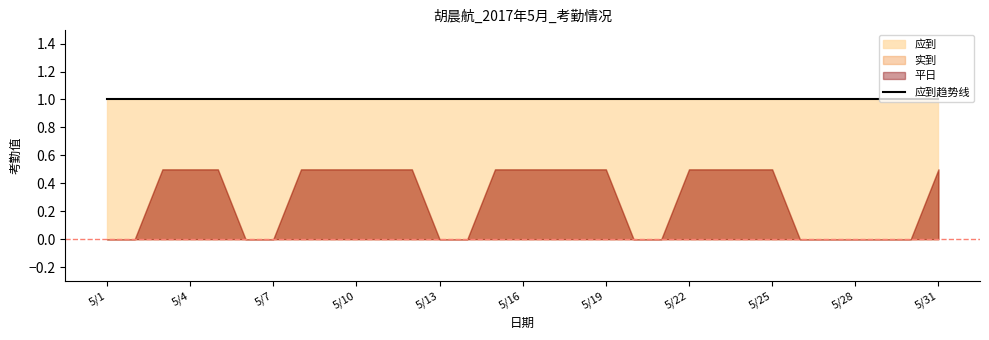

What is the sum of all 平日 values?

9.0